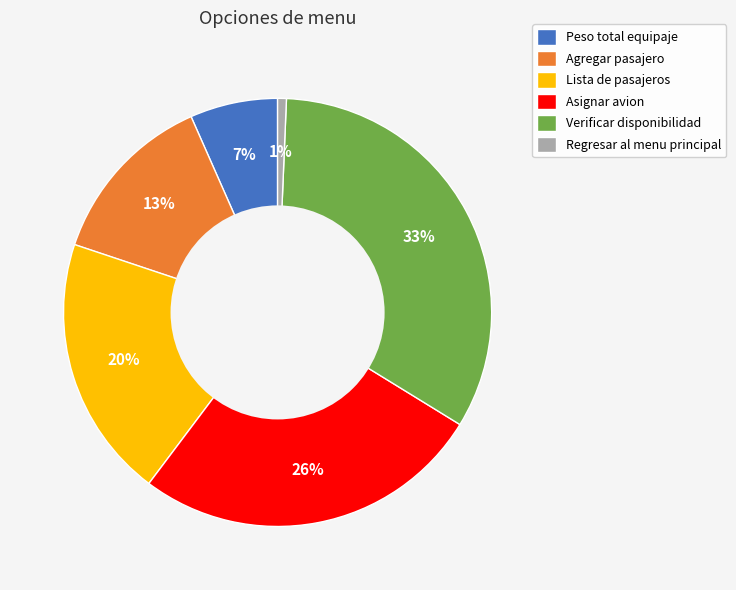

True or false: Agregar pasajero accounts for 4% of the total.

False